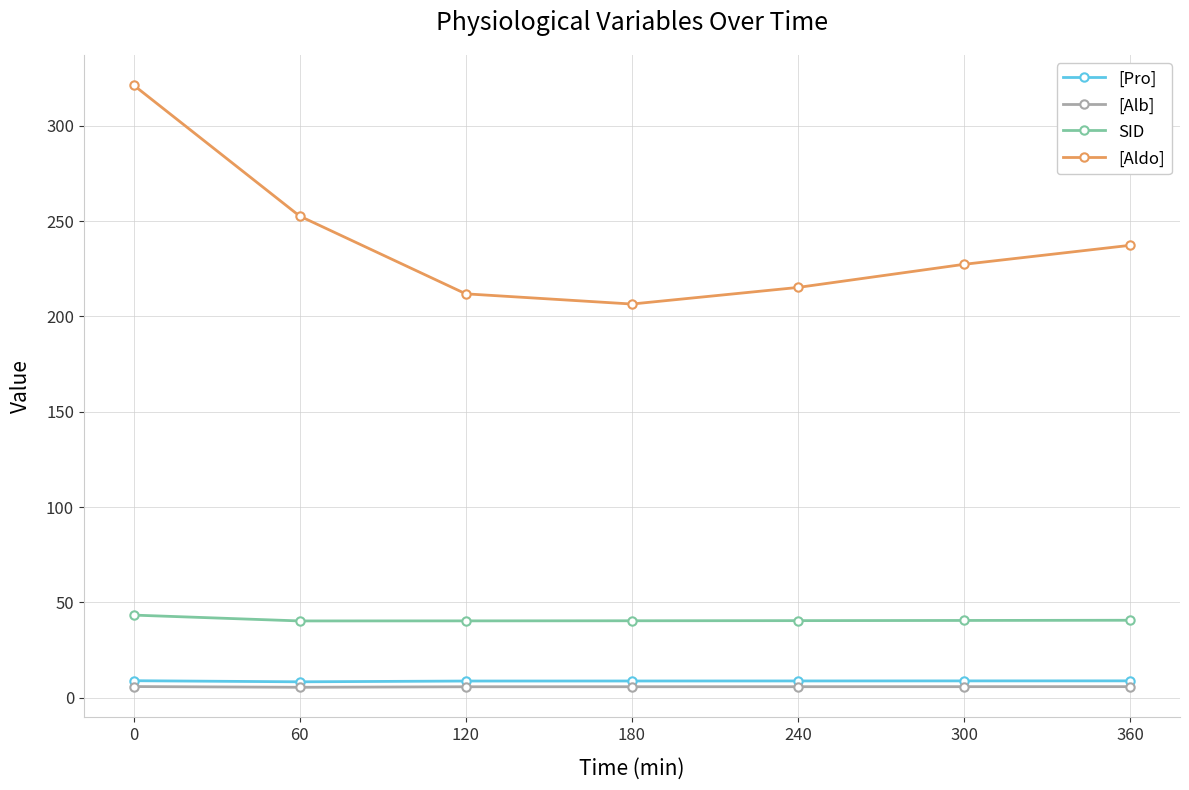

What is the spread (max minus min) of values at 300?

221.5